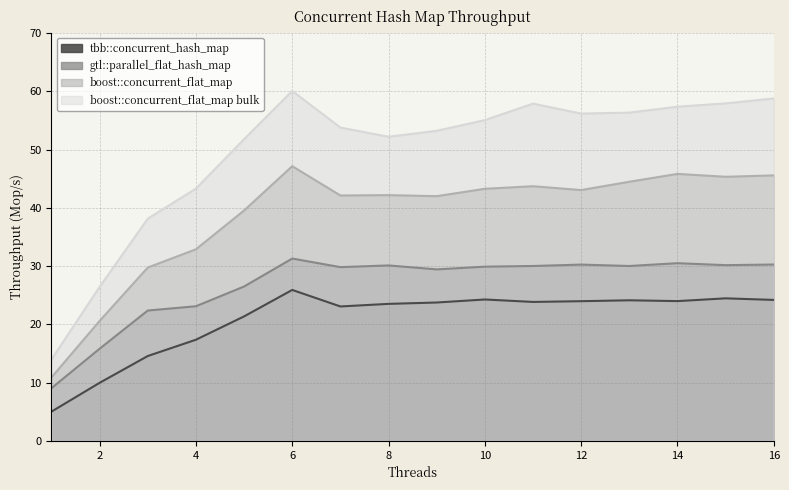

What is the value of the boost::concurrent_flat_map point at the 8th from the left?

42.2